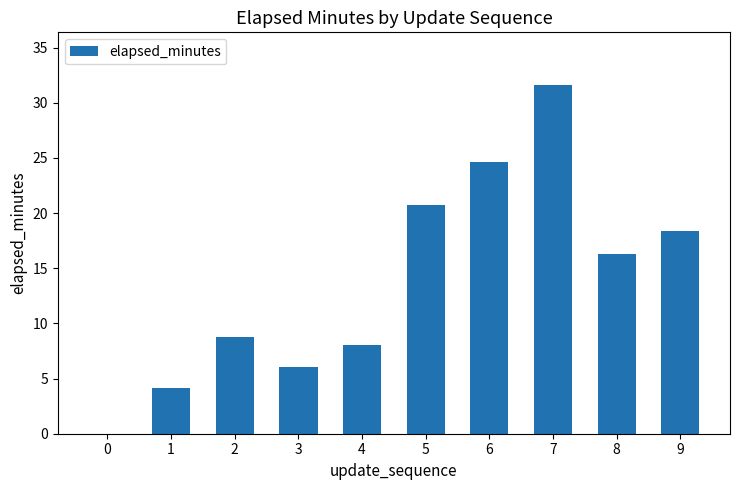

True or false: the data shows 0.0 at 0.

True